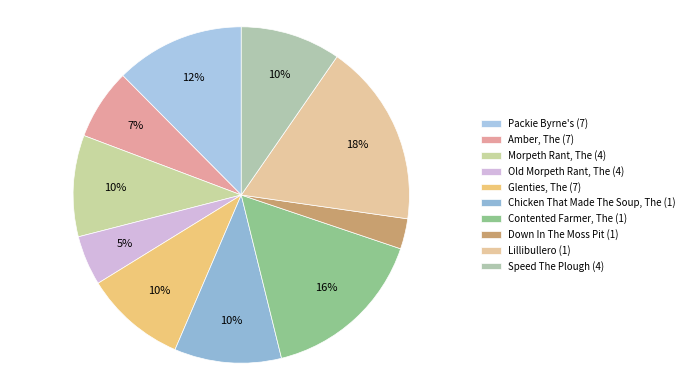

What is the largest slice in the pie chart?

Lillibullero (1)